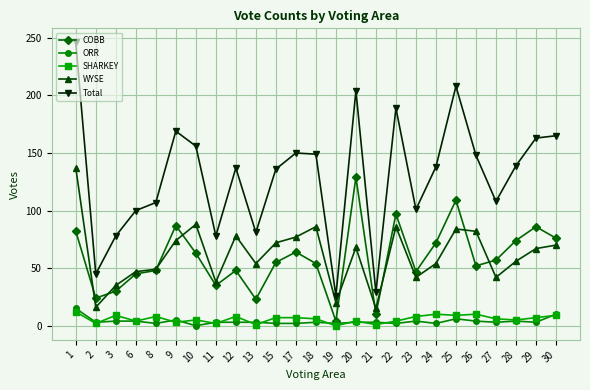

How many categories are shown in the chart?

25